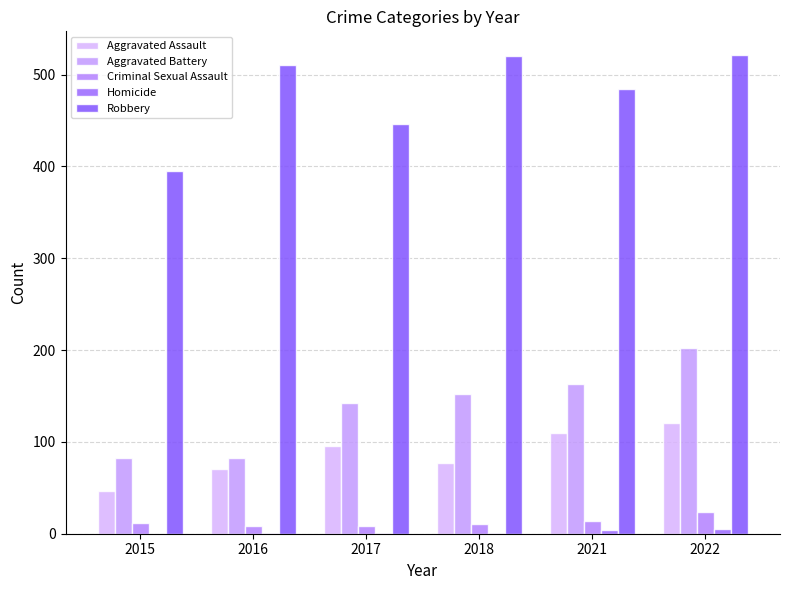

What is the sum of all Criminal Sexual Assault values?

77